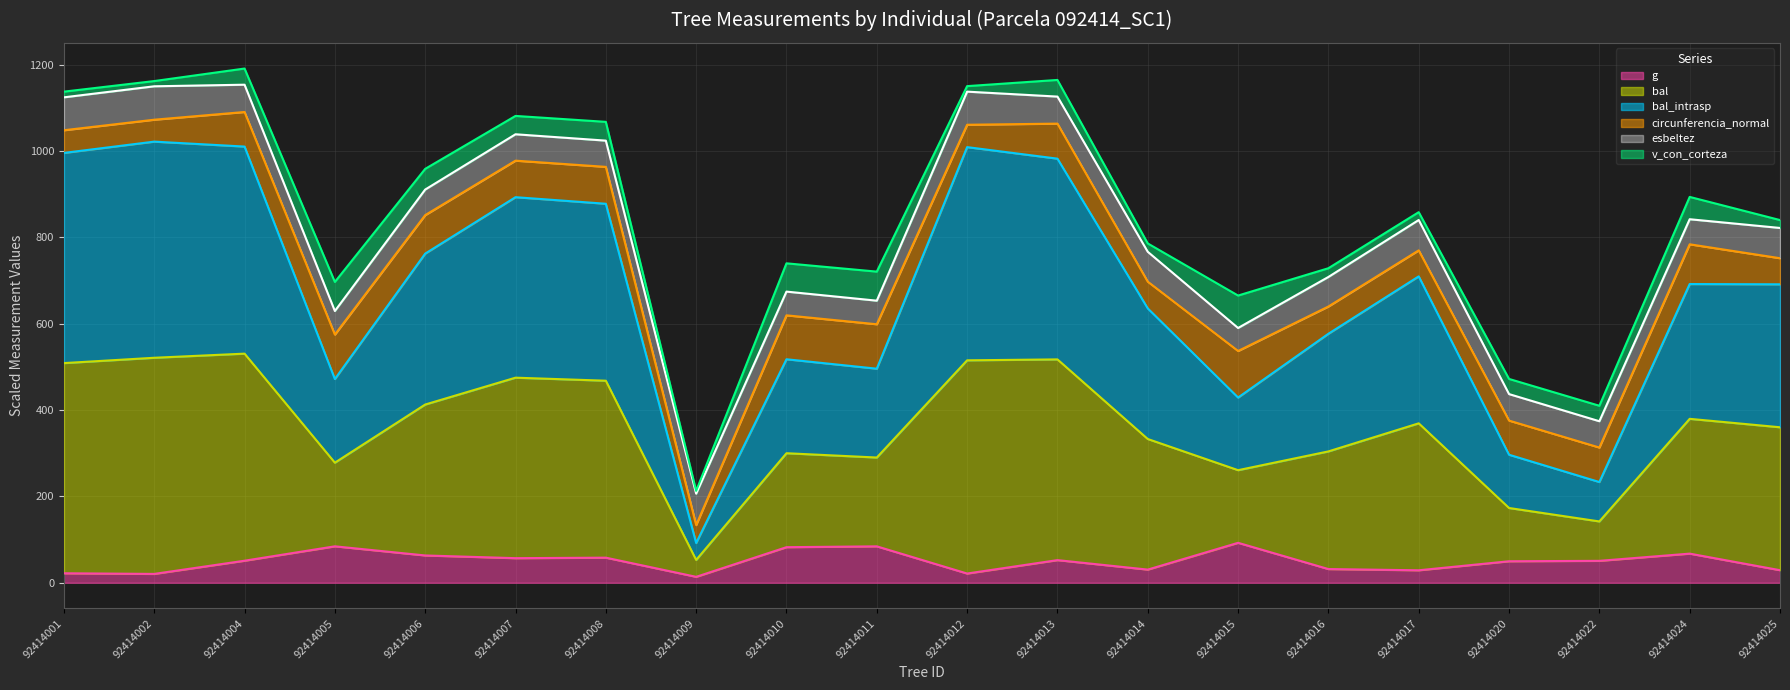

The g series shows 82.4 at 92414010. True or false?

True